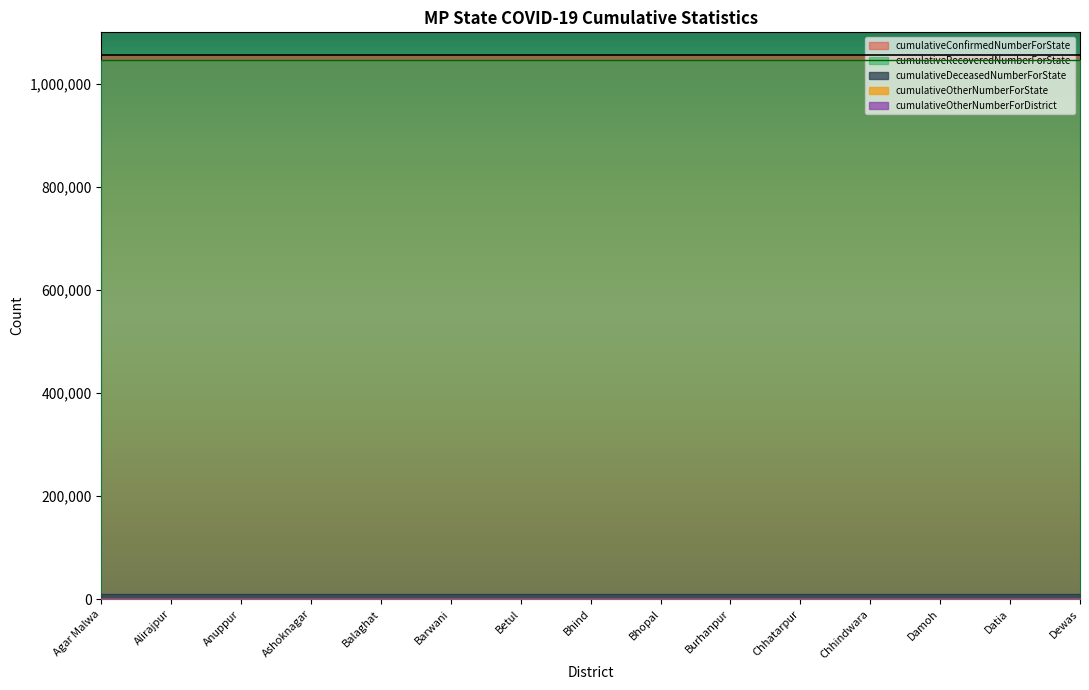

Reading left to right, what are all the values shown in this chart?

cumulativeConfirmedNumberForState: 1056582	1056582	1056582	1056582	1056582	1056582	1056582	1056582	1056582	1056582	1056582	1056582	1056582	1056582	1056582
cumulativeDeceasedNumberForState: 10786	10786	10786	10786	10786	10786	10786	10786	10786	10786	10786	10786	10786	10786	10786
cumulativeRecoveredNumberForState: 1045774	1045774	1045774	1045774	1045774	1045774	1045774	1045774	1045774	1045774	1045774	1045774	1045774	1045774	1045774
cumulativeOtherNumberForState: 0	0	0	0	0	0	0	0	0	0	0	0	0	0	0
cumulativeOtherNumberForDistrict: 0	0	0	0	0	0	0	0	0	0	0	0	0	0	0